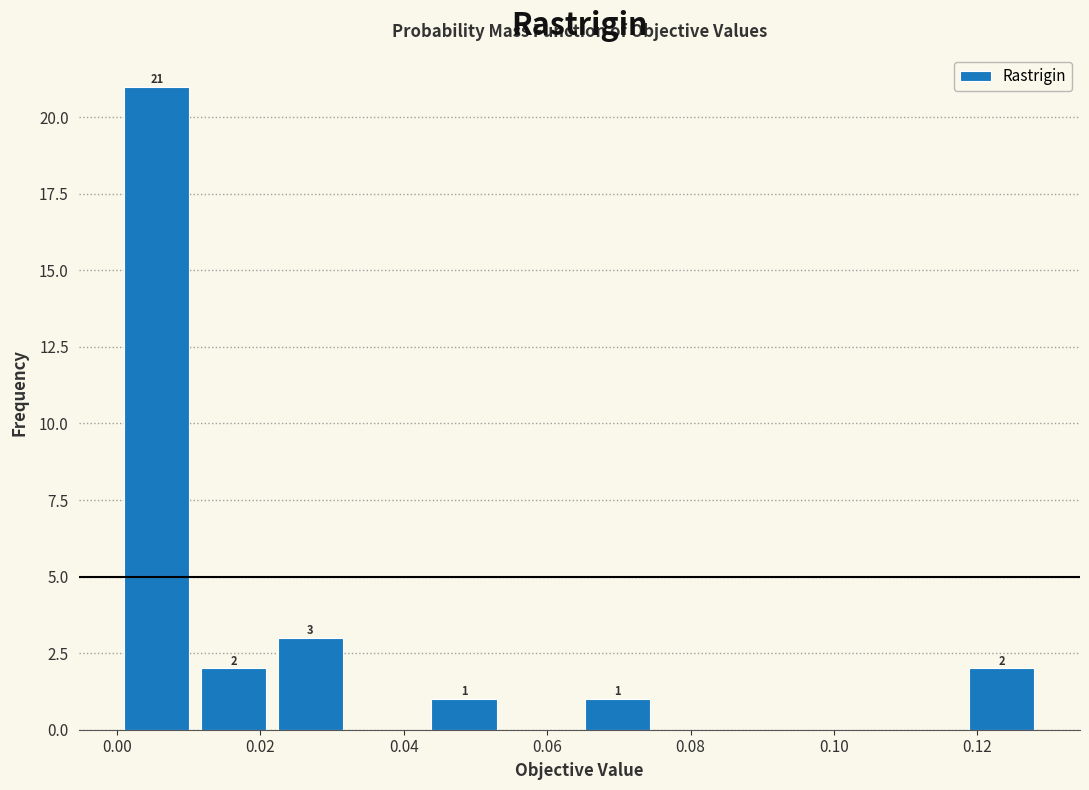

Which range on the x-axis has the tallest bar?

0.000 to 0.010